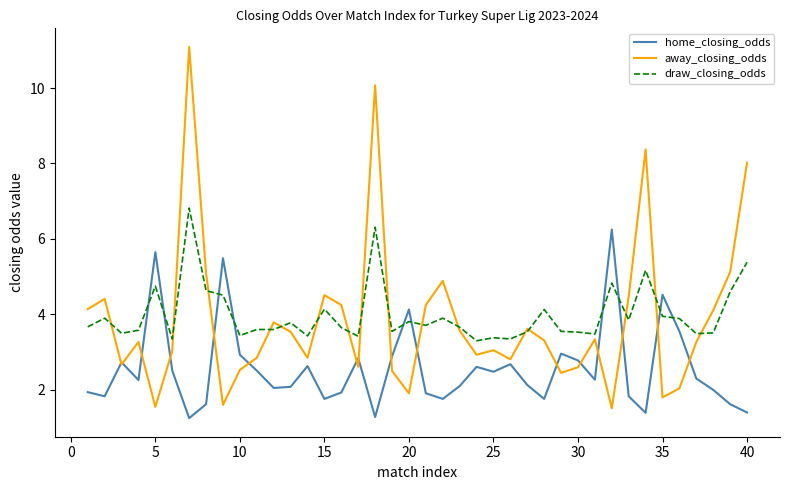

What is the maximum value shown in the chart?

11.1